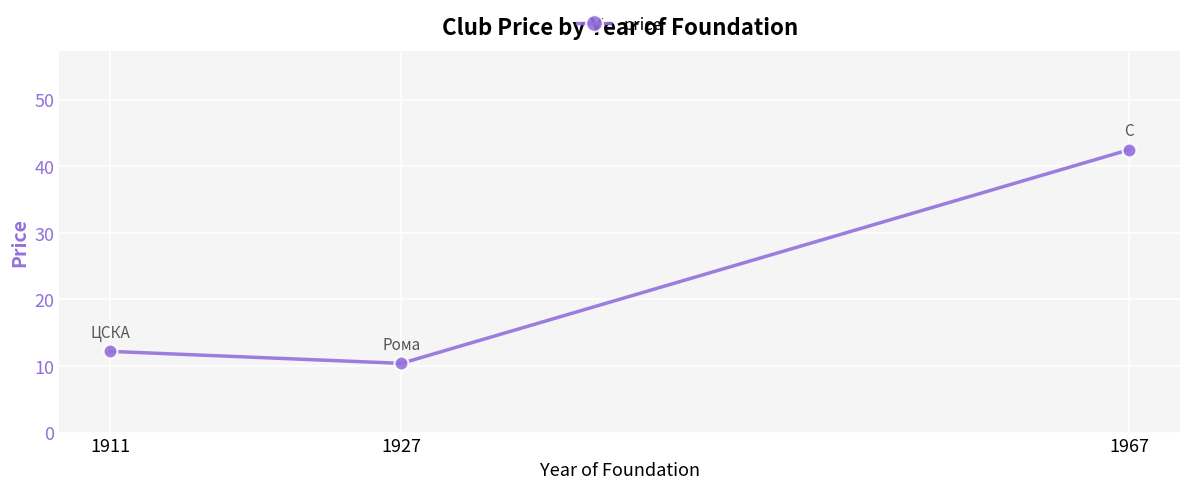

What is the difference between the maximum and minimum values?

32.1